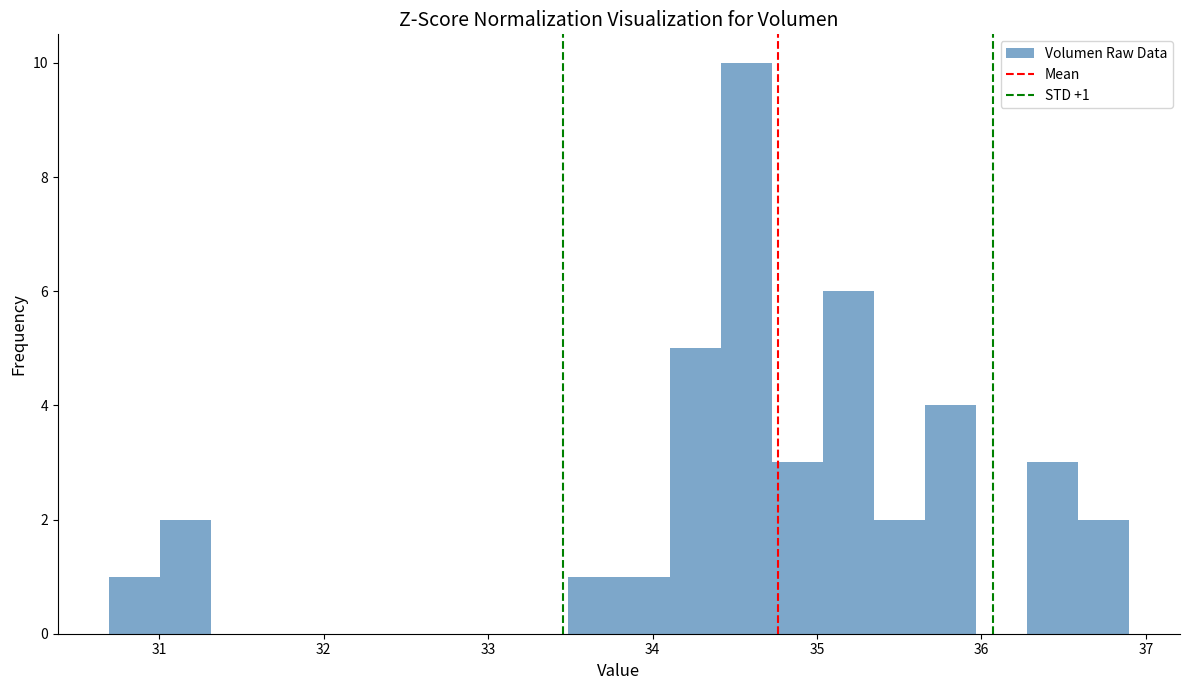

Read against the x-axis, roughly where is the centre of the tallest bar?

34.6